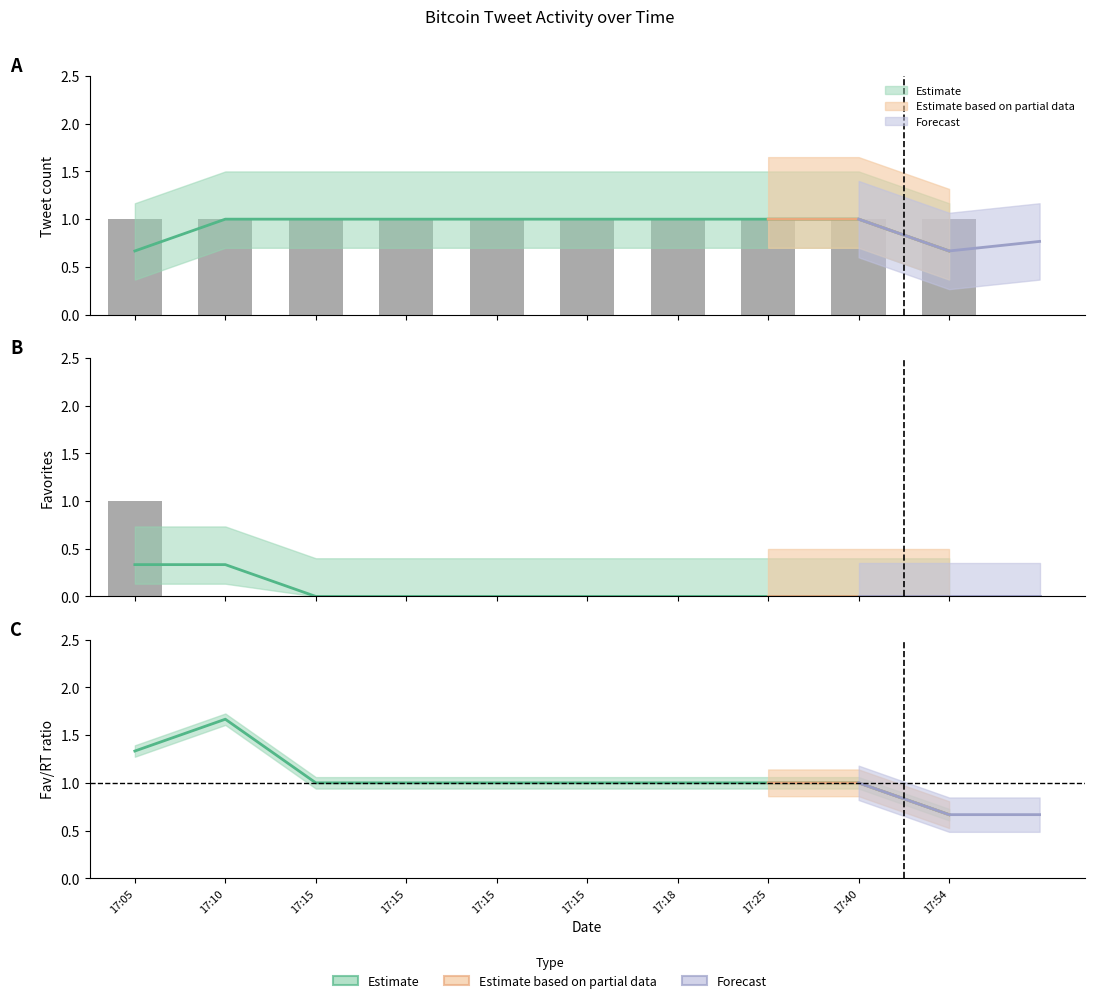

Which has a higher value, 2012-09-13 17:15 or 2012-09-13 17:15?

2012-09-13 17:15